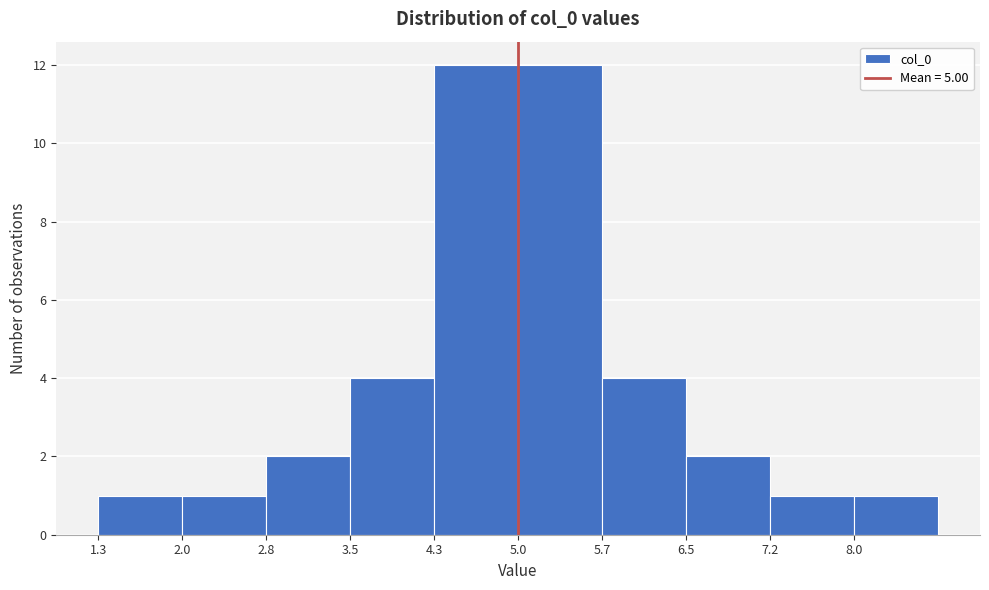

How tall is the bar that spans 5.0 to 5.7 on the x-axis? Neither the bar edges nor the heights are printed on the chart, so give them approximately, as read against the axes.

12